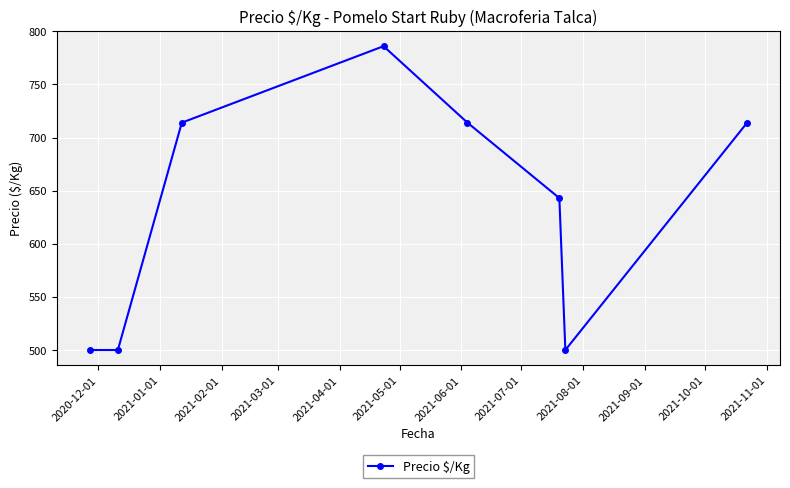

Does the chart have visible grid lines?

Yes